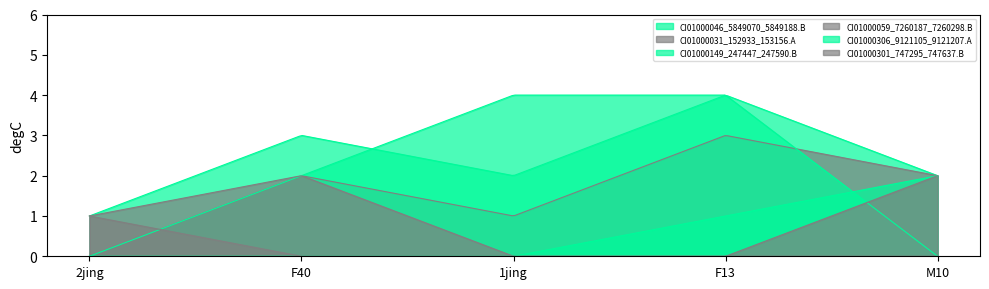

True or false: CI01000149_247447_247590.B has more than 2 points higher than both neighbors.

False